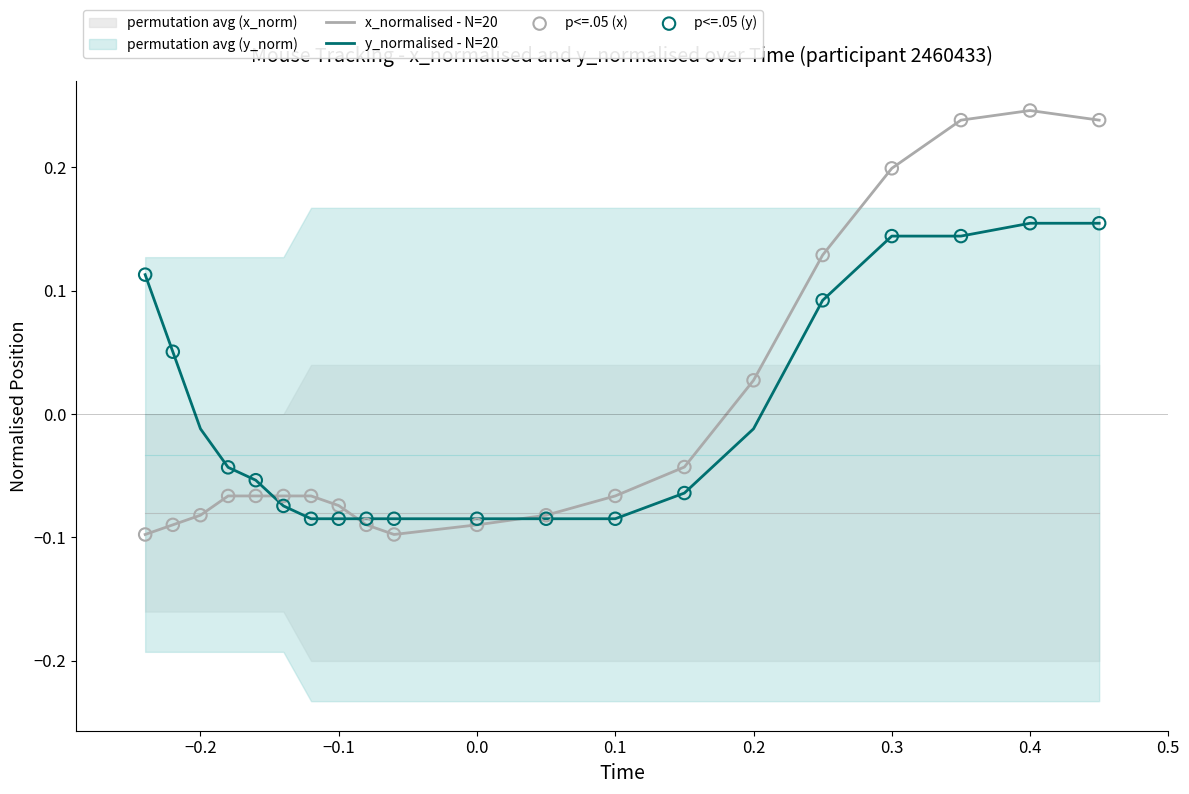

Is the value of x_normalised at 12 greater than the value of y_normalised at 11?

Yes